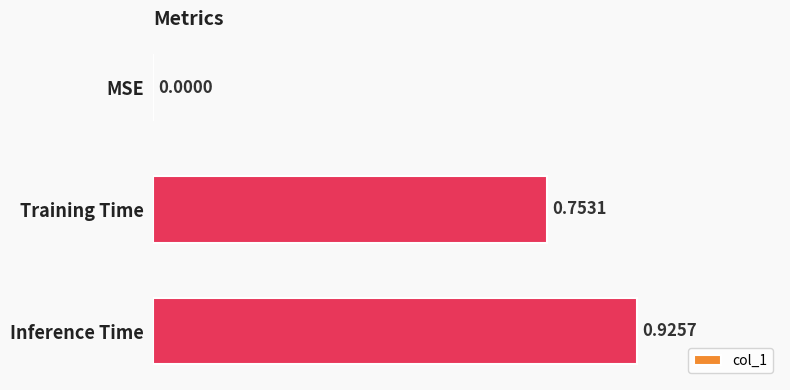

What is the change in value from MSE to Inference Time?

+0.9